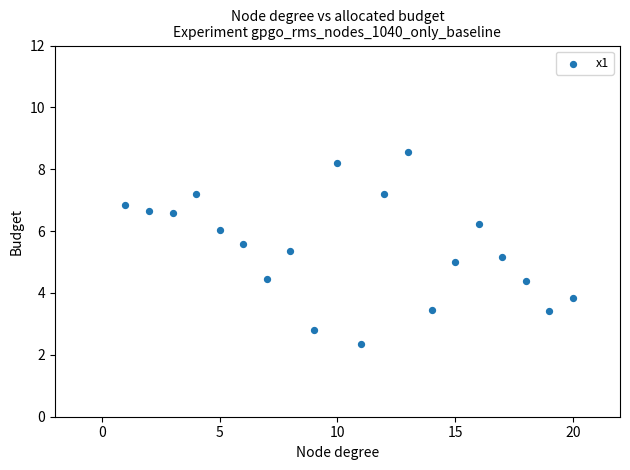

What is the range of Y values (max minus min)?

6.2